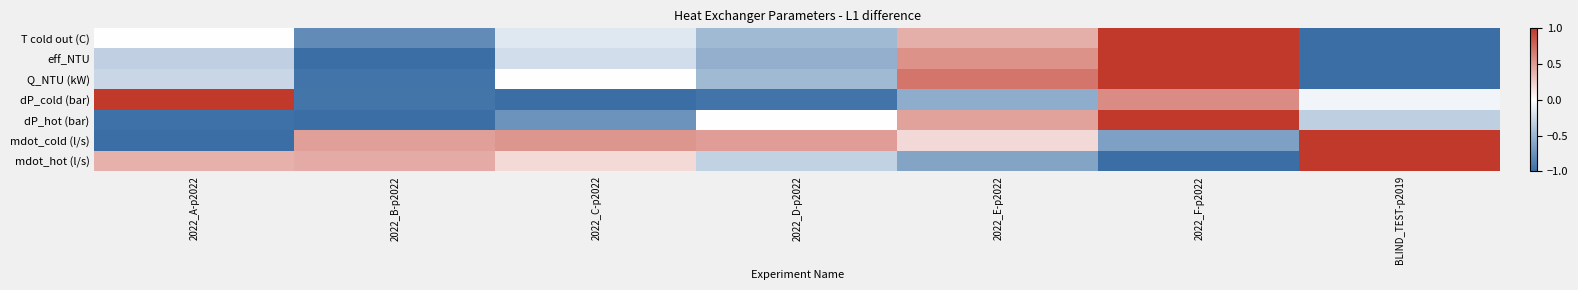

How many series are shown in this chart?

7